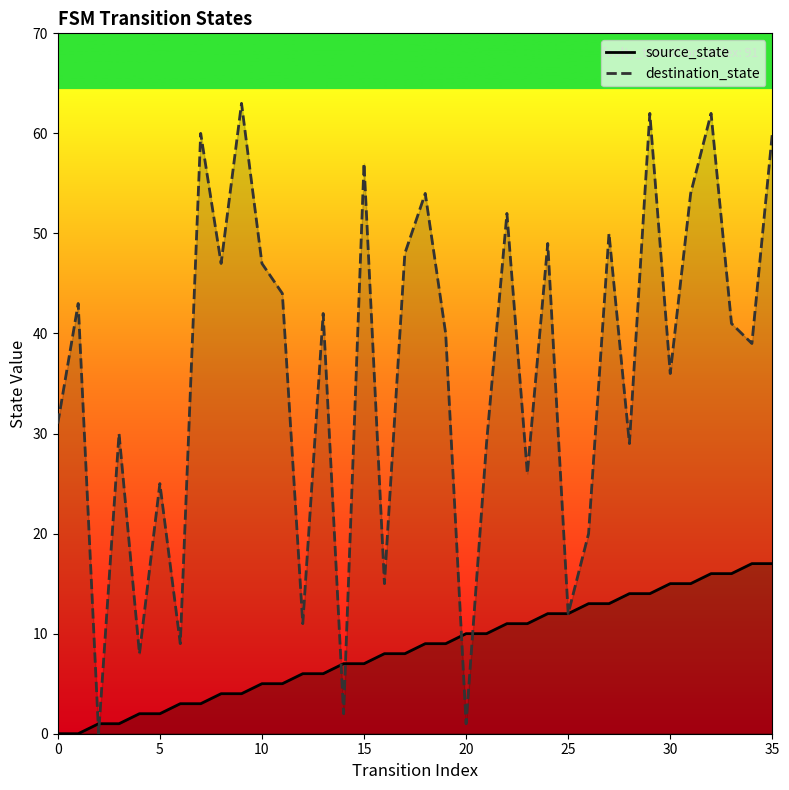

Which series has the largest total across all categories?

destination_state